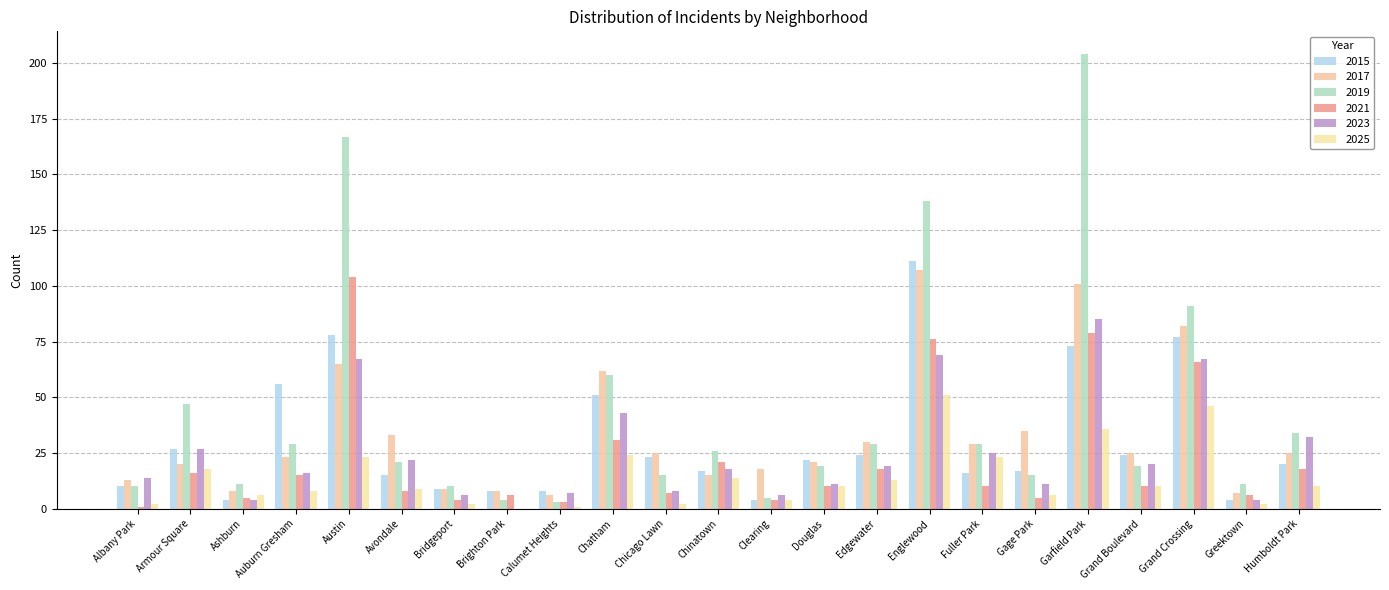

Which series has the largest total across all categories?

2019